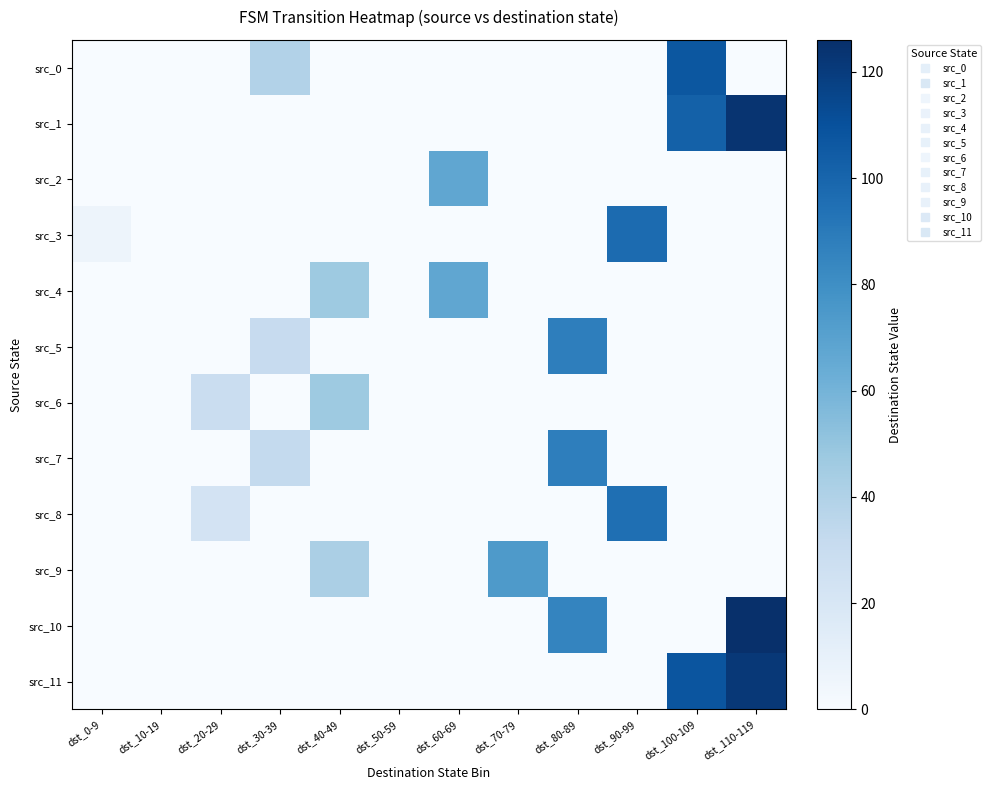

At which category does the chart reach its peak across all series?

dst_110-119